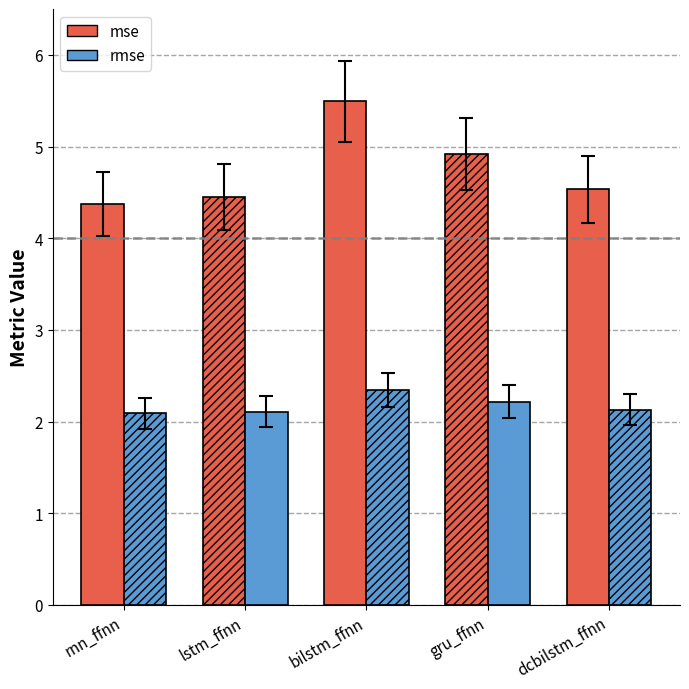

What are all the series names shown in the legend?

mse, rmse